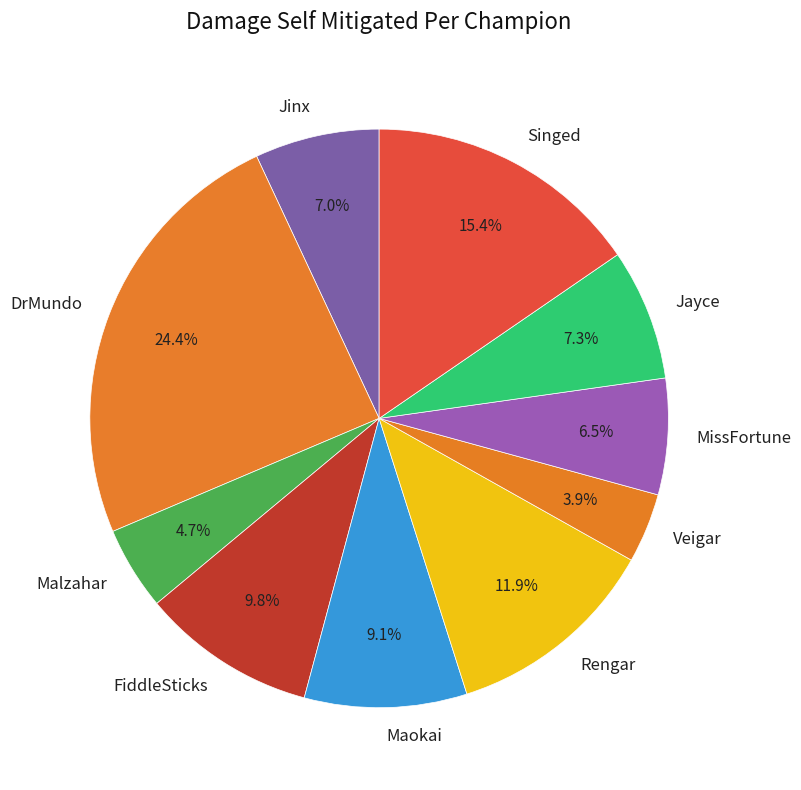

How many segments does this pie chart have?

10